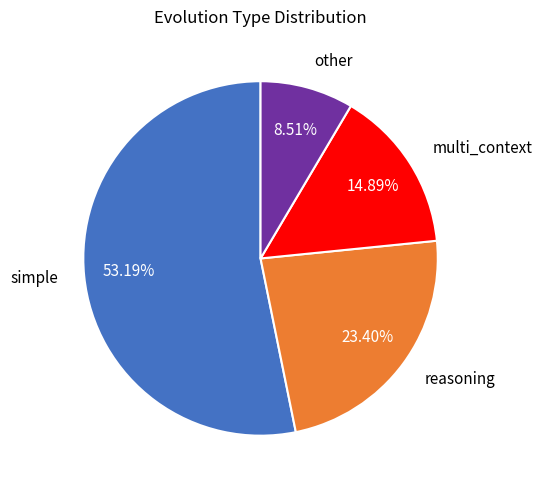

How many segments does this pie chart have?

4